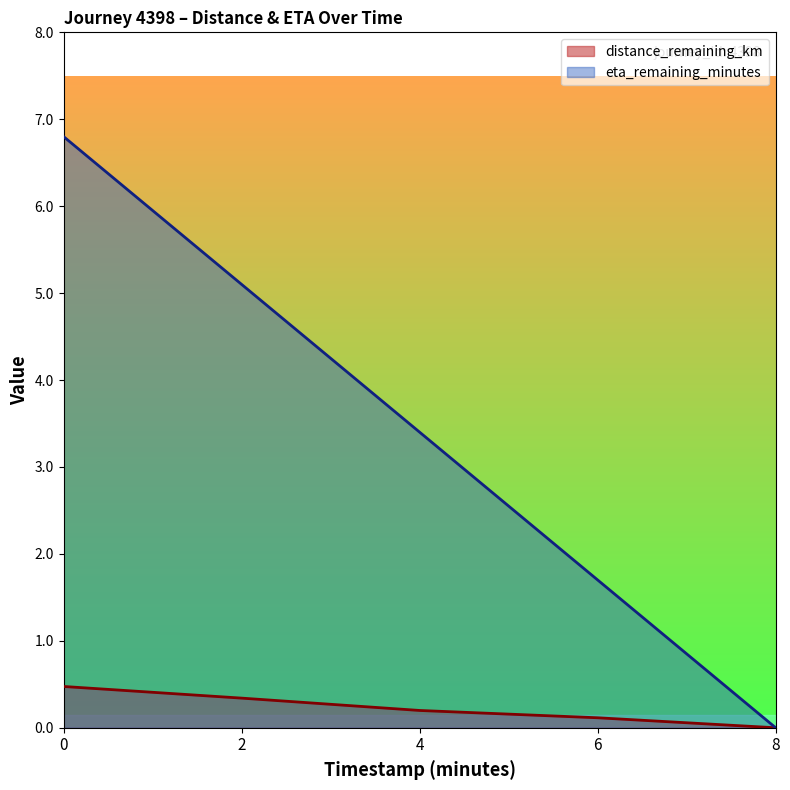

What is the maximum value shown in the chart?

6.8